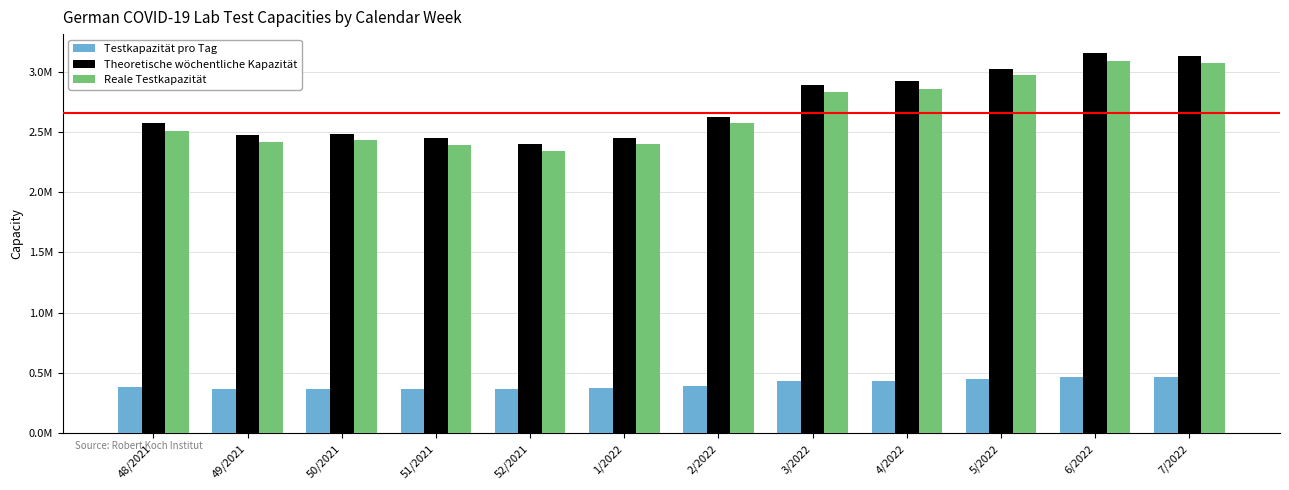

Is it true that Reale Testkapazität equals 3387941 at 2/2022?

False